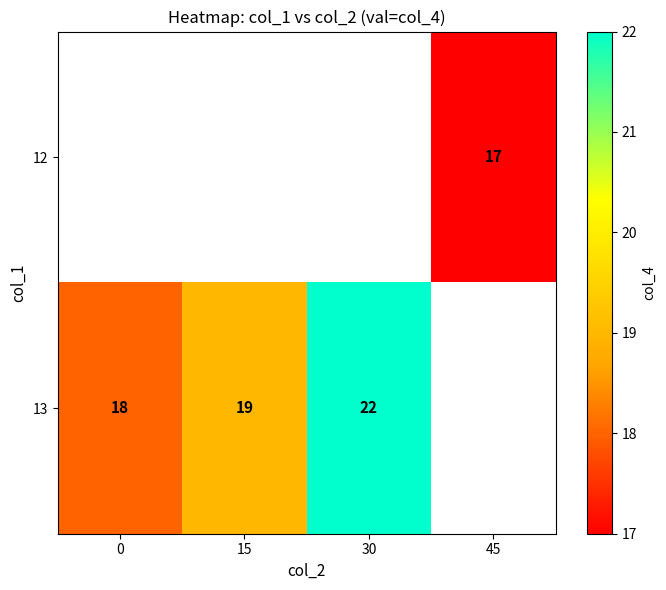

How many distinct data groups are displayed?

2